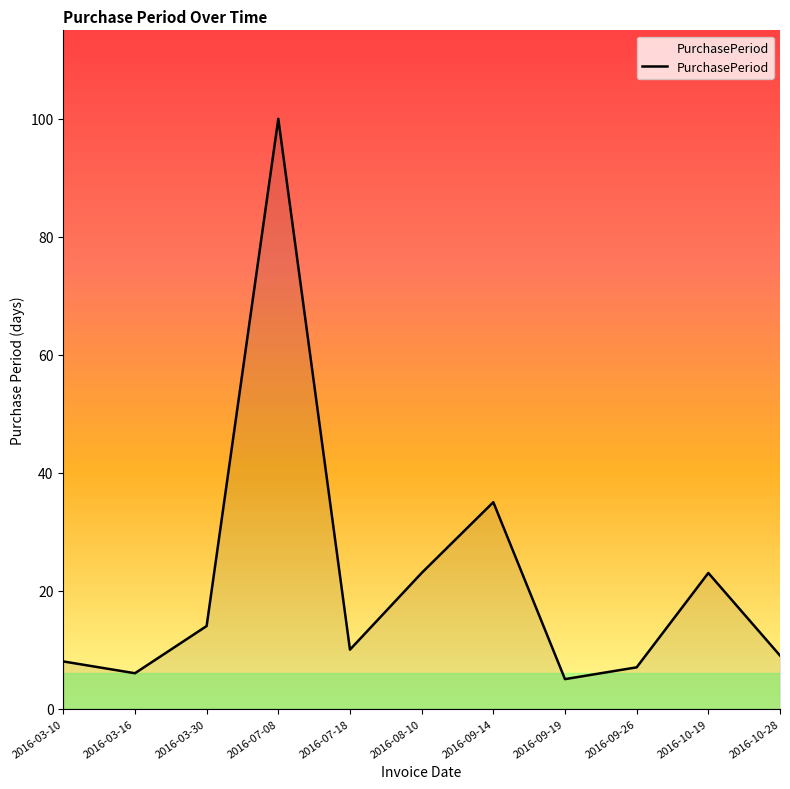

How many lines are shown in the chart?

1